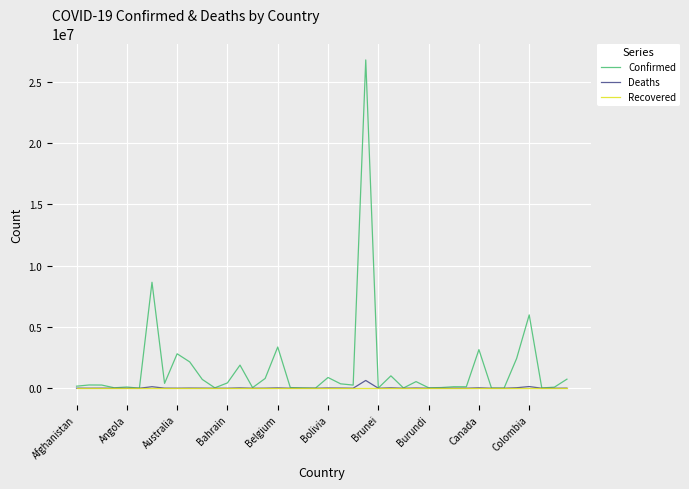

At how many categories does at least one series exceed 23957726?

1